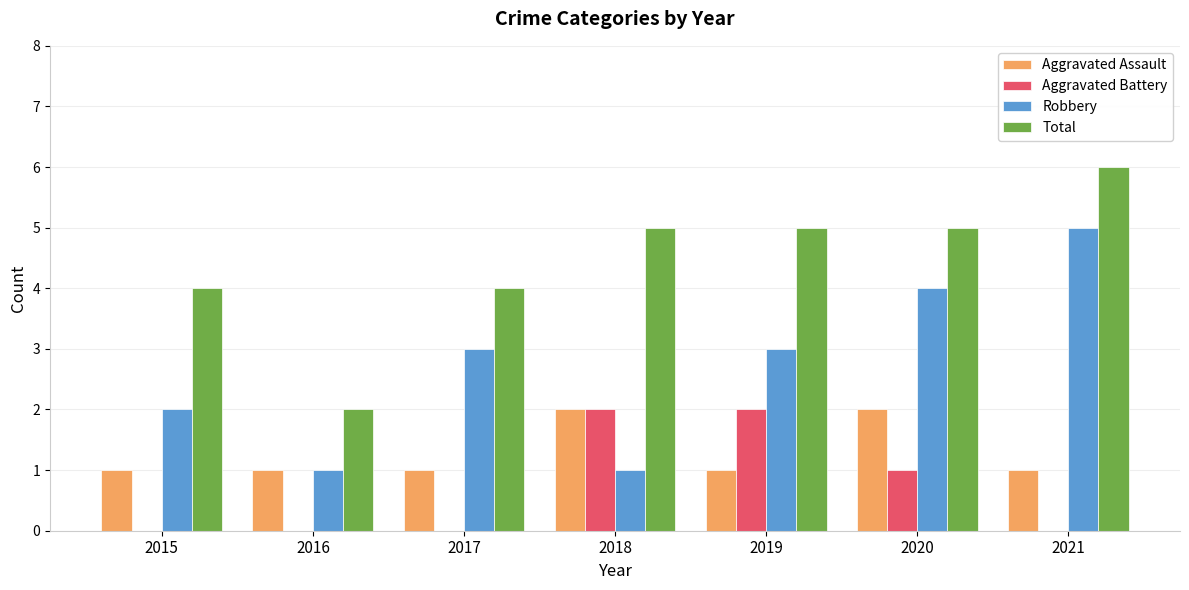

Which label corresponds to the largest value in the chart?

2021